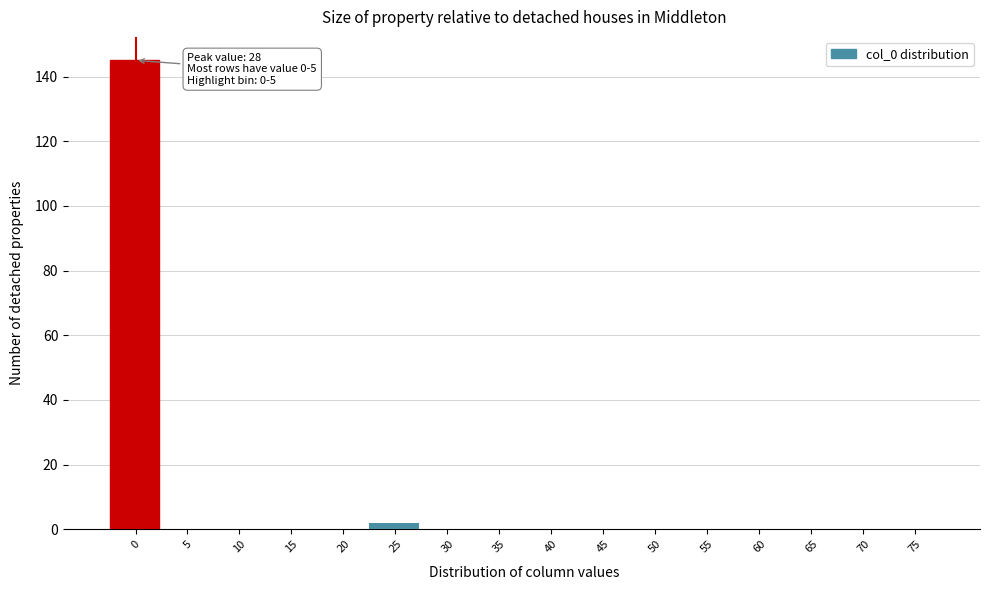

Reading right to left, extract all data points from this chart.

75=0	70=0	65=0	60=0	55=0	50=0	45=0	40=0	35=0	30=0	25=2	20=0	15=0	10=0	5=0	0=145